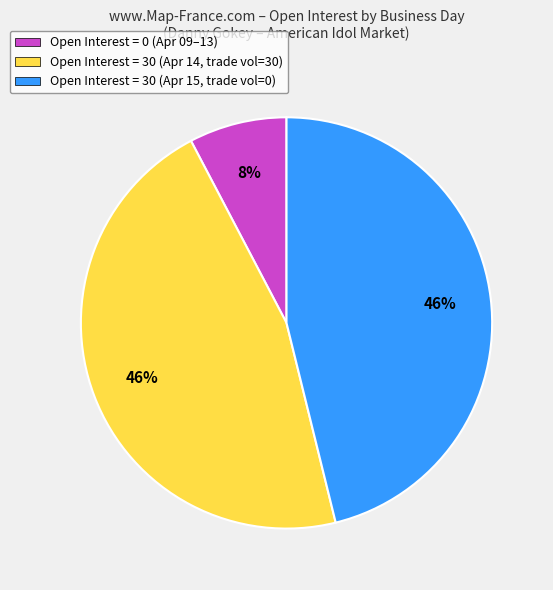

Is there any slice that represents more than half of the pie?

No